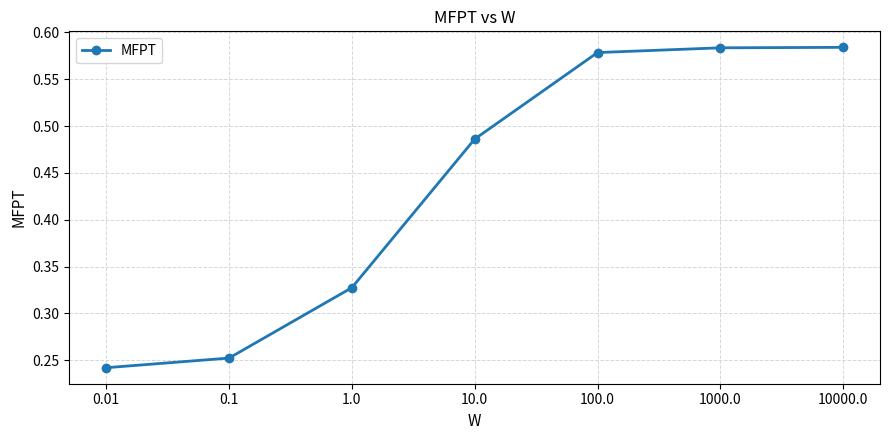

The value at 10.0 is 0.3. True or false?

False